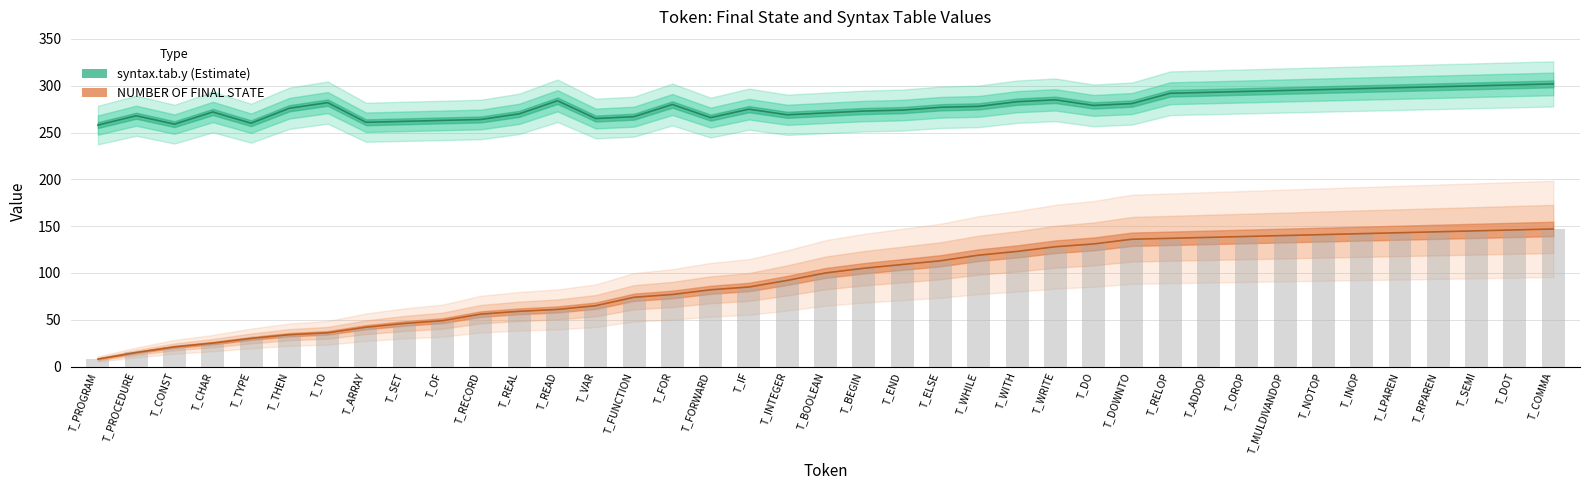

Reading left to right, what are all the values shown in this chart?

NUMBER OF FINAL STATE: 8	15	21	25	30	34	36	42	46	49	56	59	61	65	74	77	82	85	92	100	105	109	113	119	123	128	131	136	137	138	139	140	141	142	143	144	145	146	147
syntax.tab.y: 258	268	259	272	260	276	282	261	262	263	264	270	284	265	267	280	266	275	269	271	273	274	277	278	283	285	279	281	292	293	294	295	296	297	298	299	300	301	302